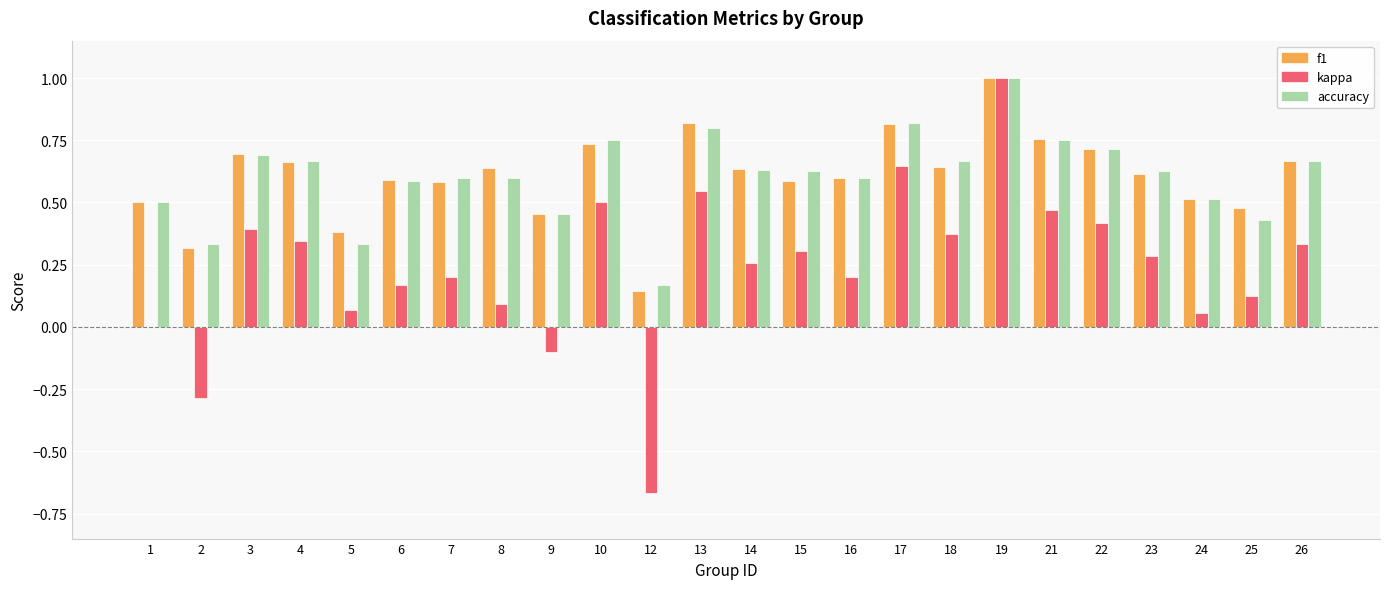

Count the f1 values in the range 0 to 1.

24